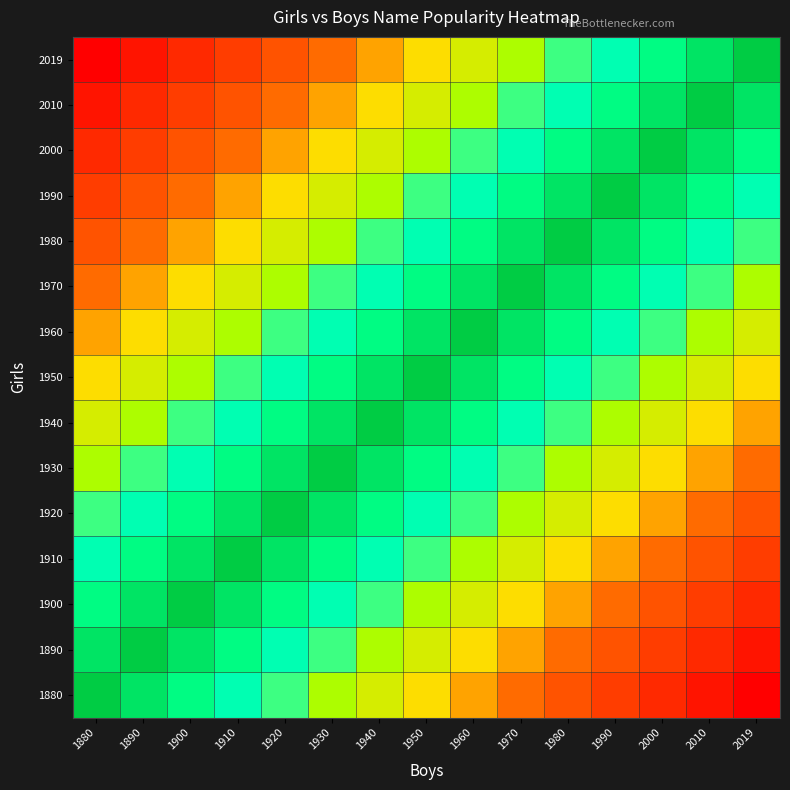

At which category is the sum across all series the highest?

1950